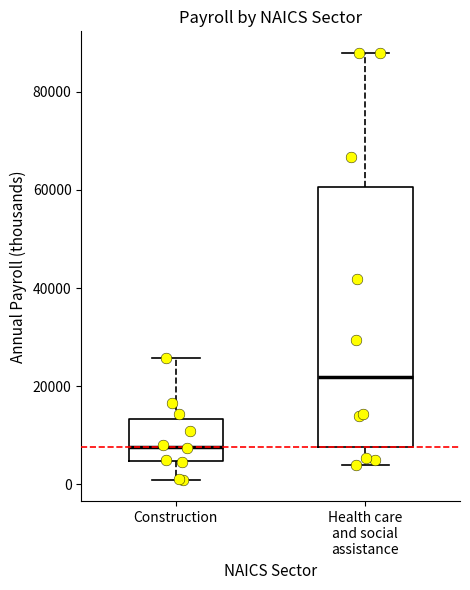

Reading left to right, transcribe this box plot: for each box, give where its median line is, the range the box spans, and where its two whiskers end, as read against the y-axis. The values are not printed on the chart, so give them approximately, as read against the axis.

Construction: median 8000, box 4000 to 14000, whiskers 0 to 26000
Health care and social assistance: median 22000, box 8000 to 60000, whiskers 4000 to 88000